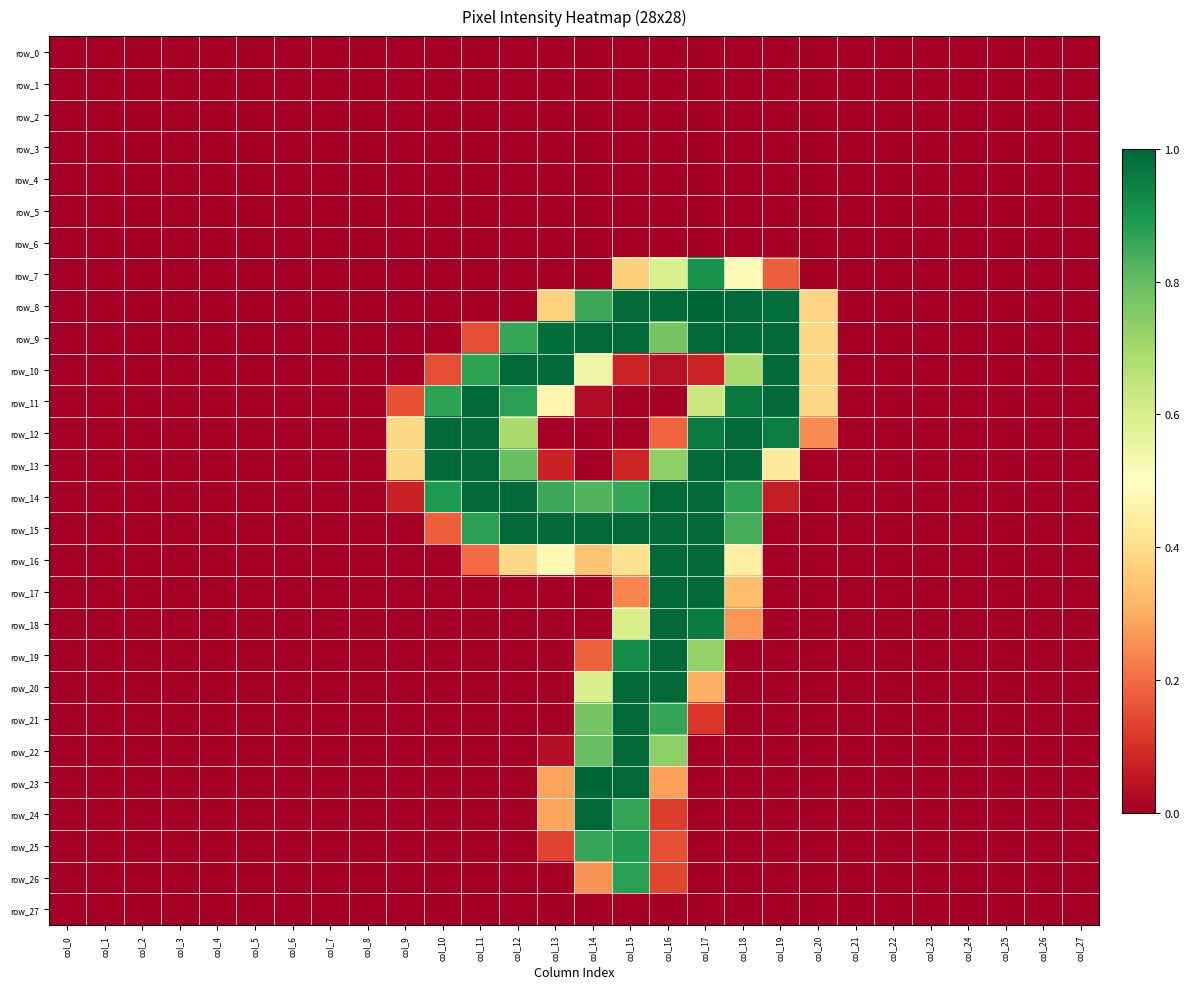

At which category is the sum across all series the highest?

col_15